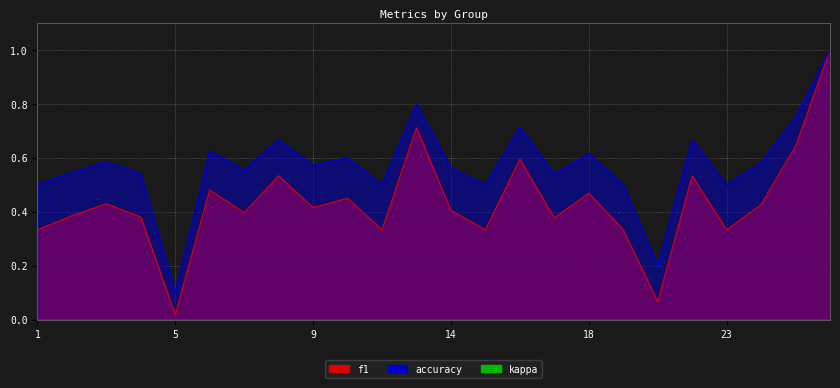

True or false: f1 has more than 0 points higher than both neighbors.

True